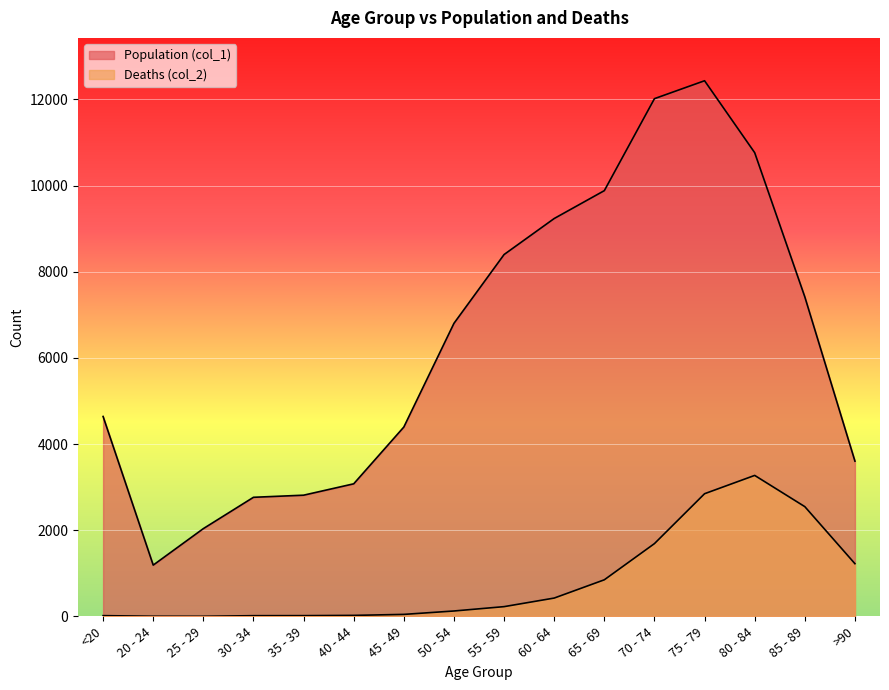

At which label does Population (col_1) reach its minimum?

20 - 24